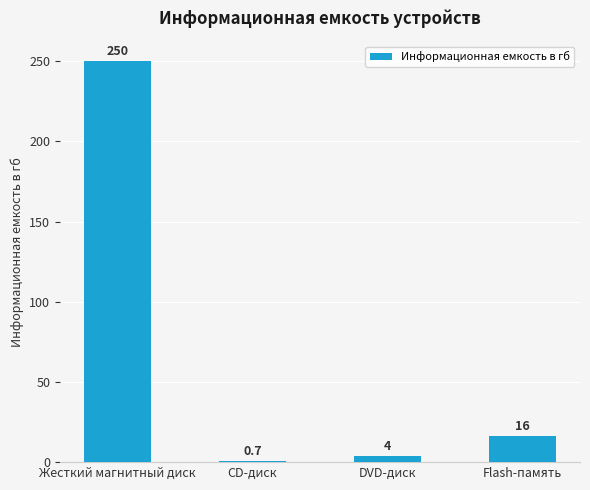

Reading left to right, list all the values displayed in this chart.

Жесткий магнитный диск=250.0	CD-диск=0.7	DVD-диск=4.0	Flash-память=16.0